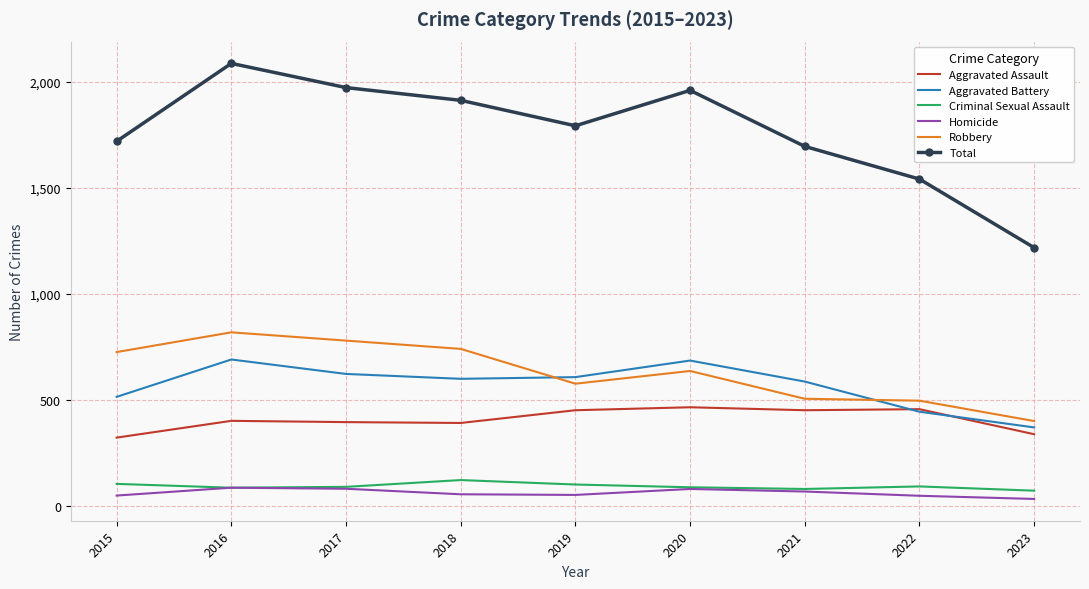

Rank the series by their maximum value, from lowest to highest.

Homicide, Criminal Sexual Assault, Aggravated Assault, Aggravated Battery, Robbery, Total